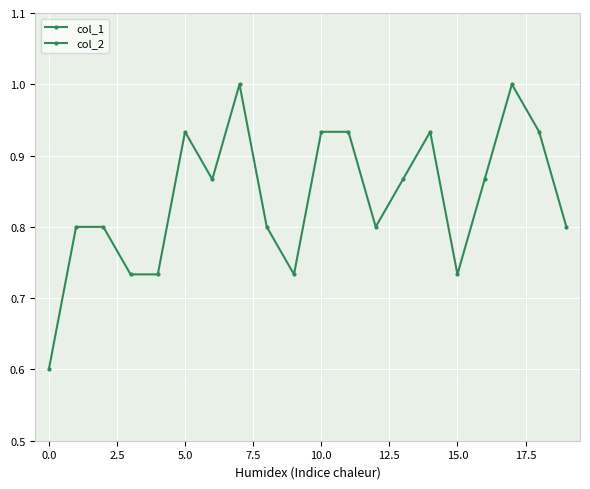

Which series has the largest total across all categories?

col_1